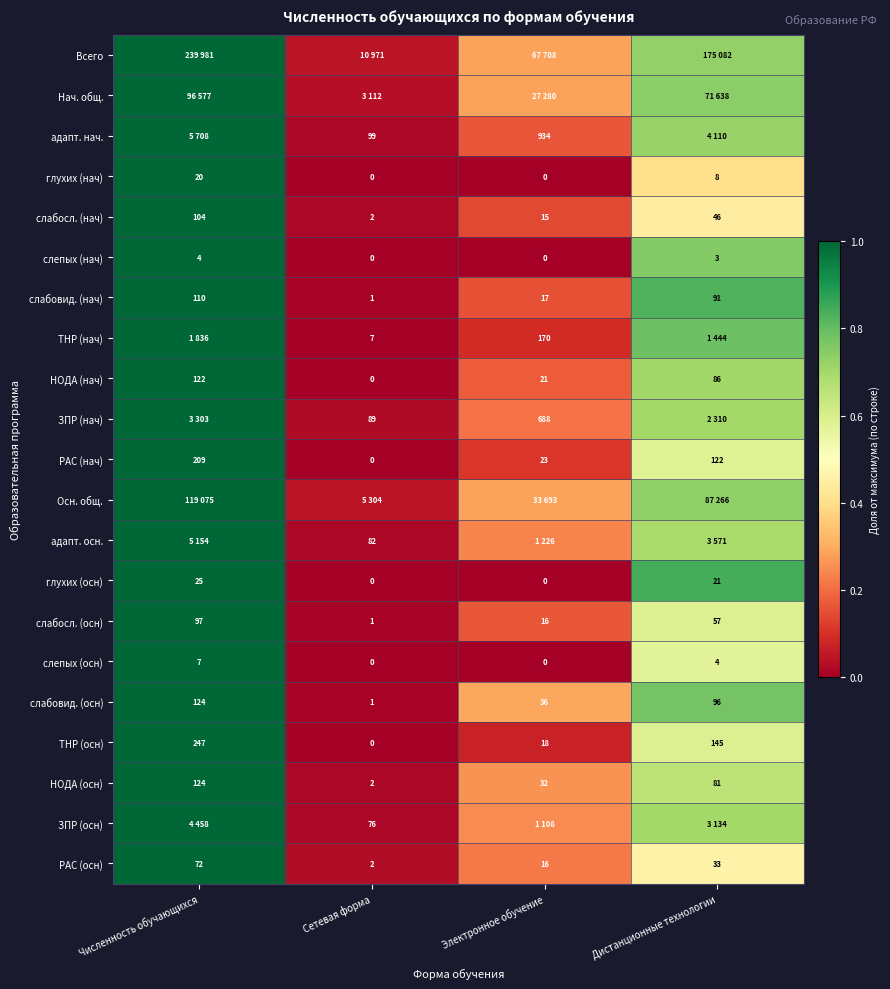

Is the value of НОДА (нач) at Численность обучающихся greater than the value of слепых (осн) at Дистанционные технологии?

Yes